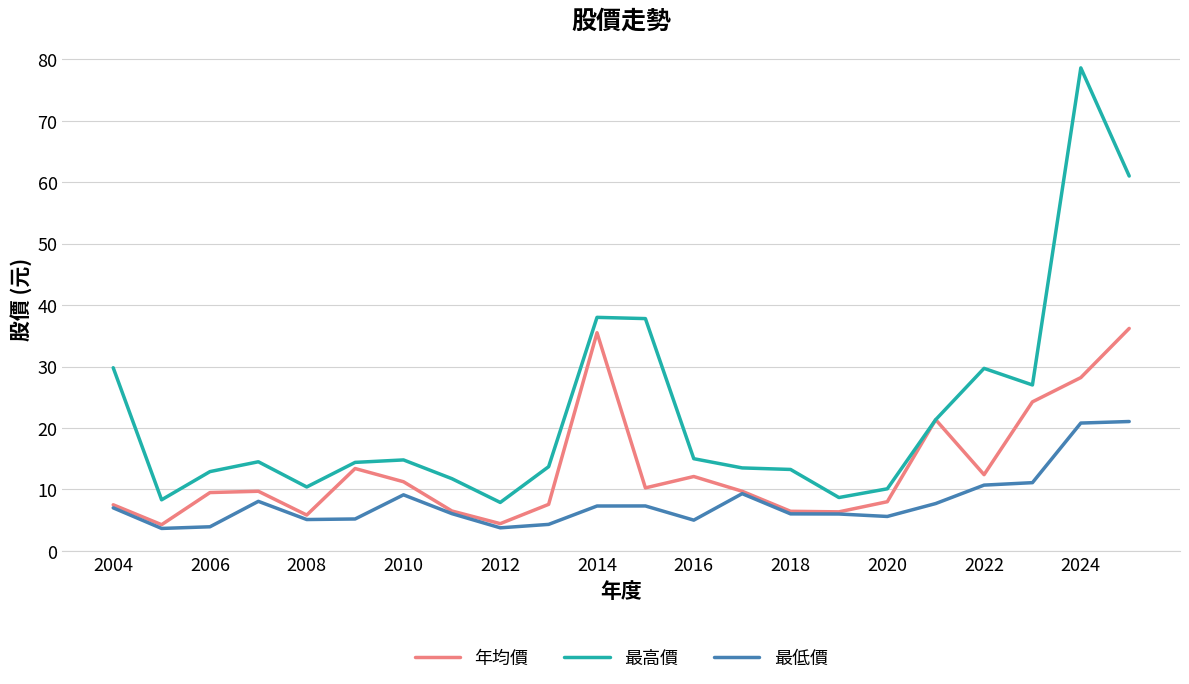

Does the chart have visible grid lines?

Yes